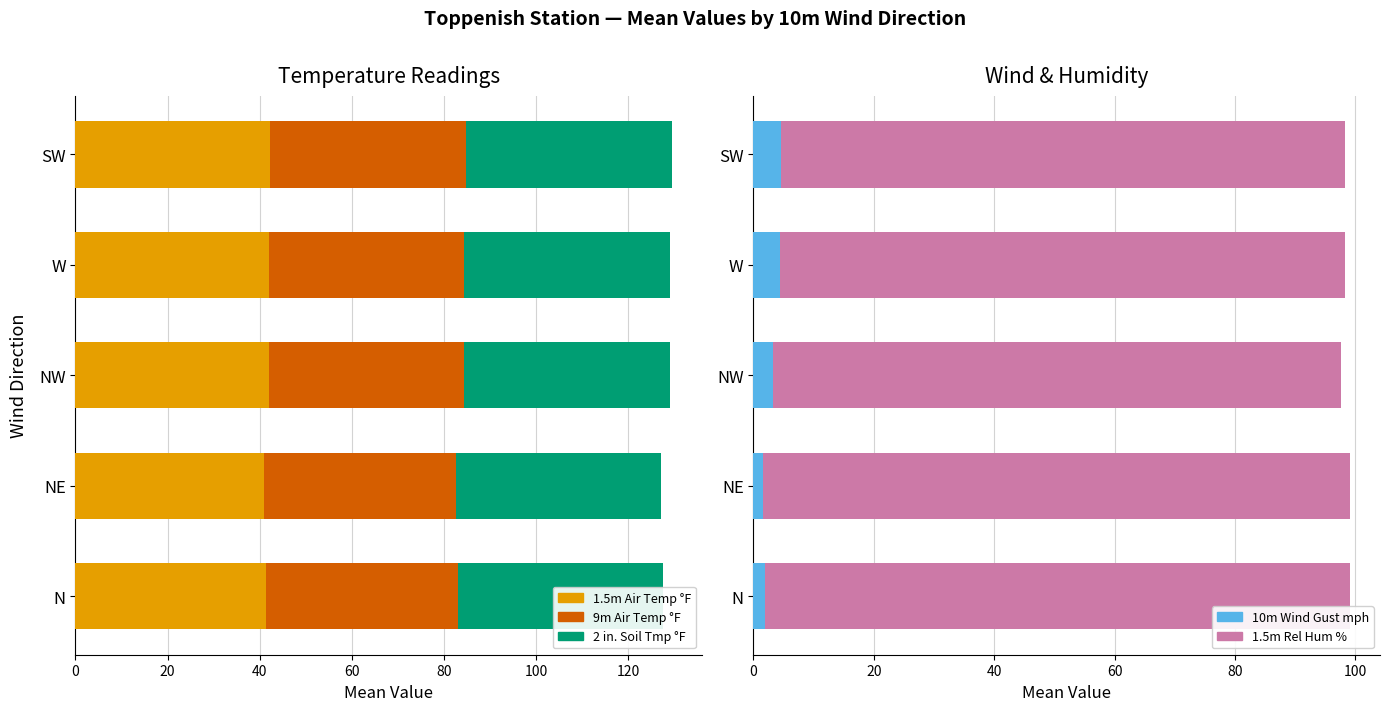

Are the bars horizontal?

Yes